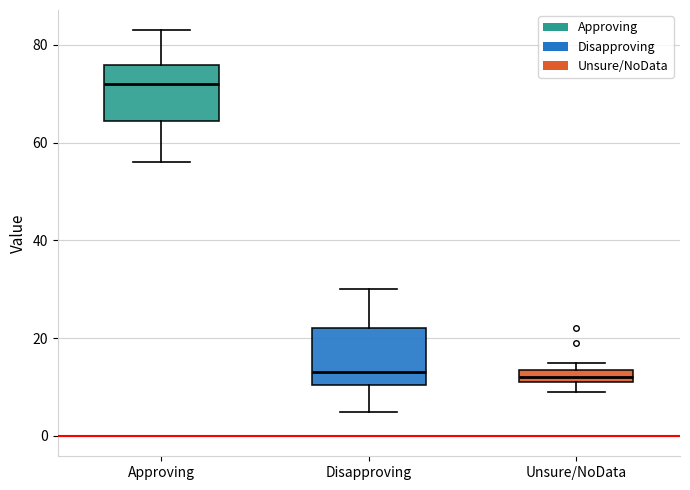

Which box has the highest median line?

Approving